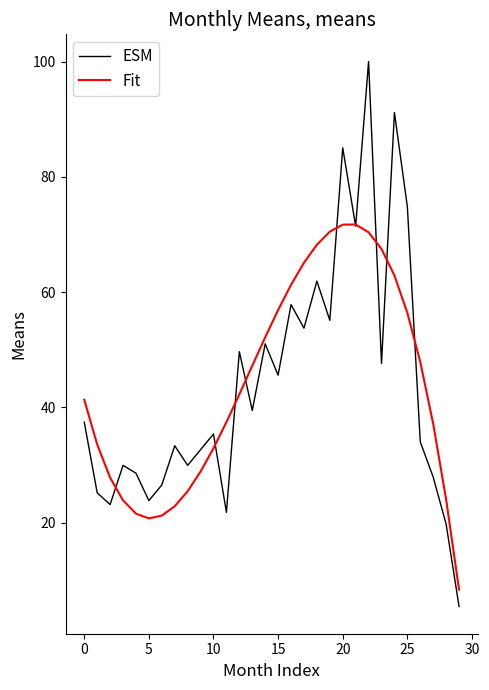

What is the smallest value displayed?

5.4